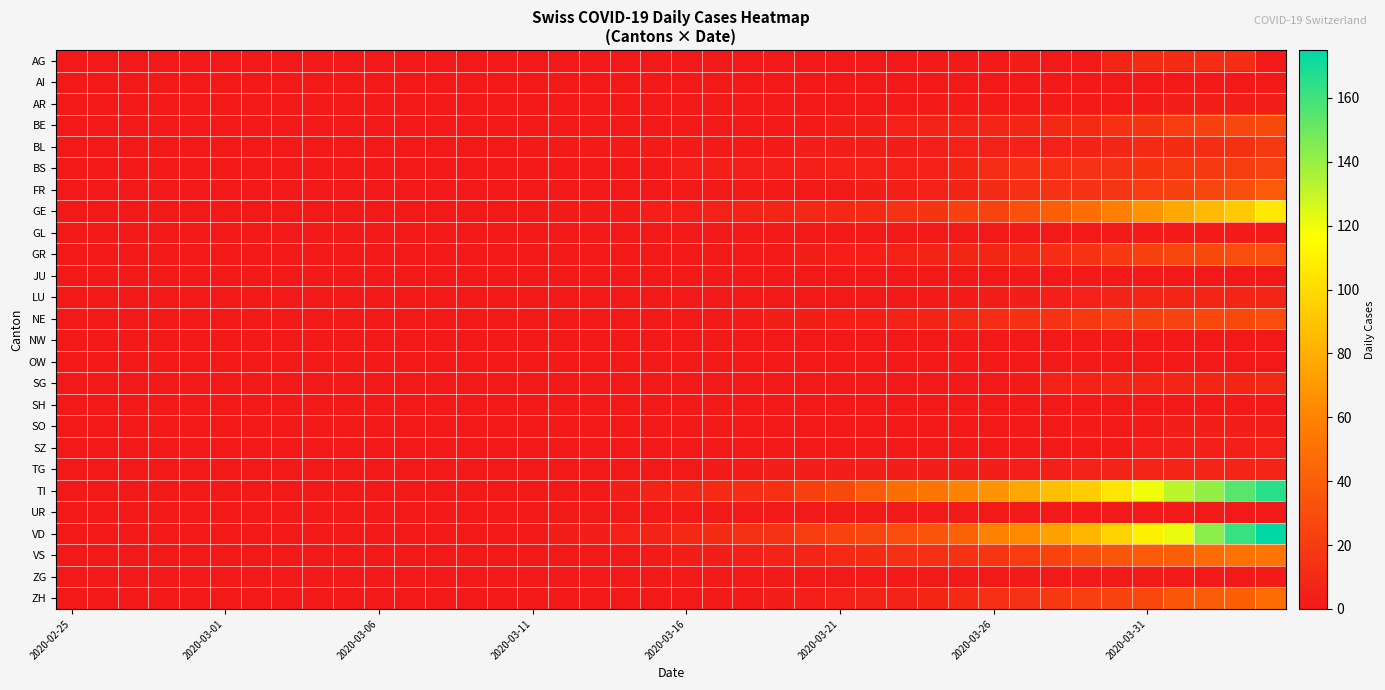

Which series has the widest spread of values?

VD